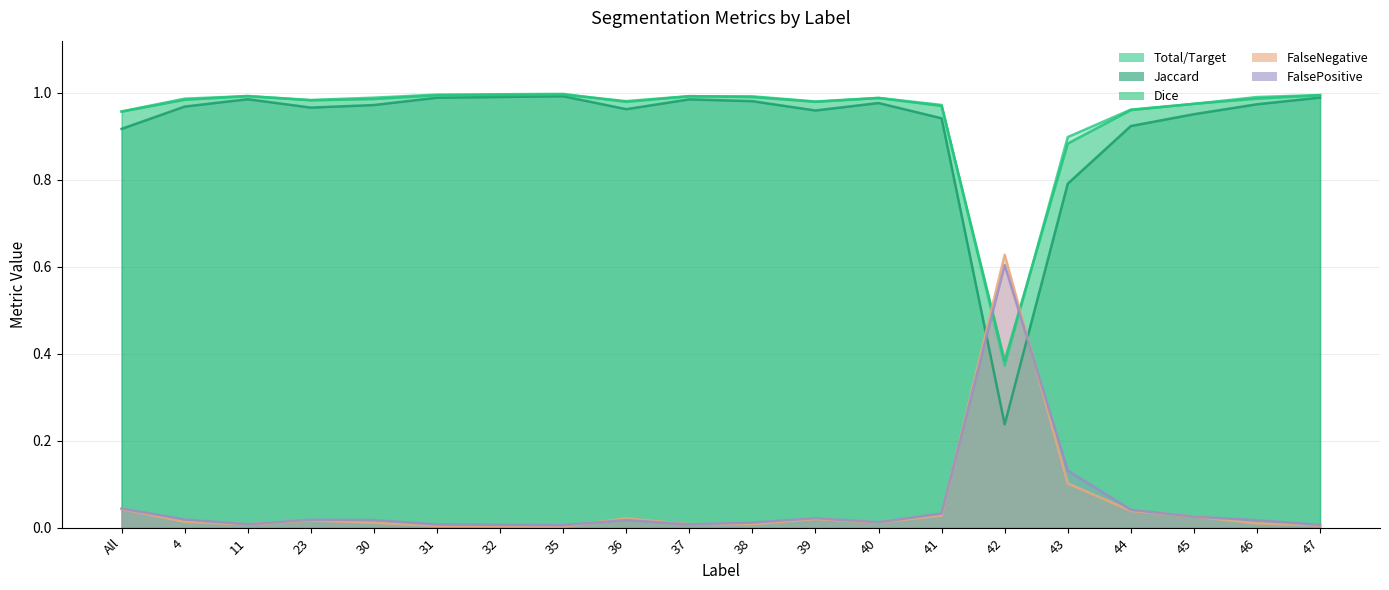

What is the sum of all FalsePositive values?

1.1